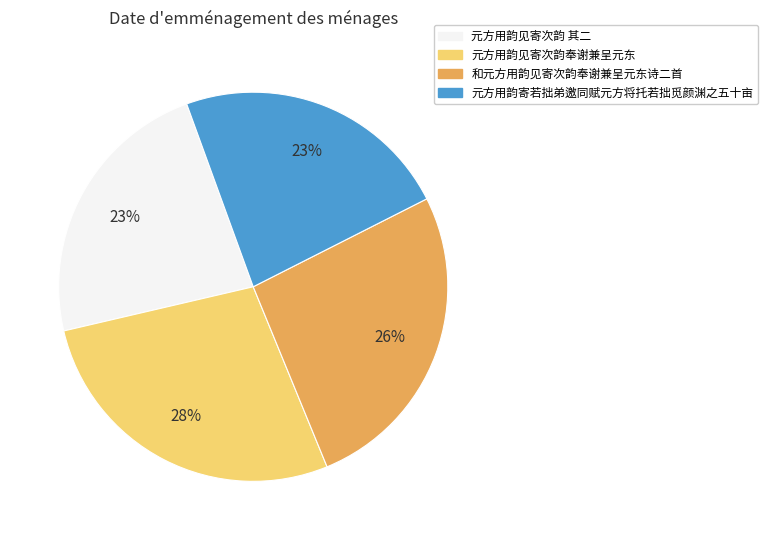

To the nearest percent, what is the average slice percentage?

25%